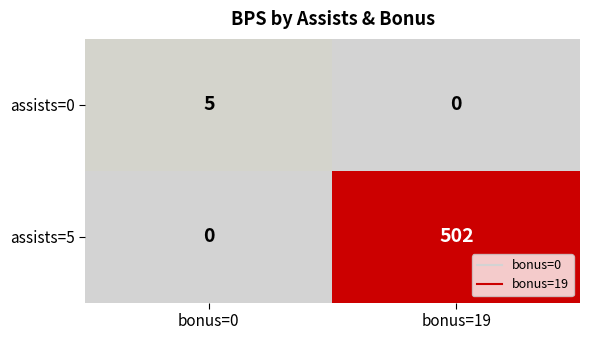

Which series has the largest range (max minus min)?

assists=5